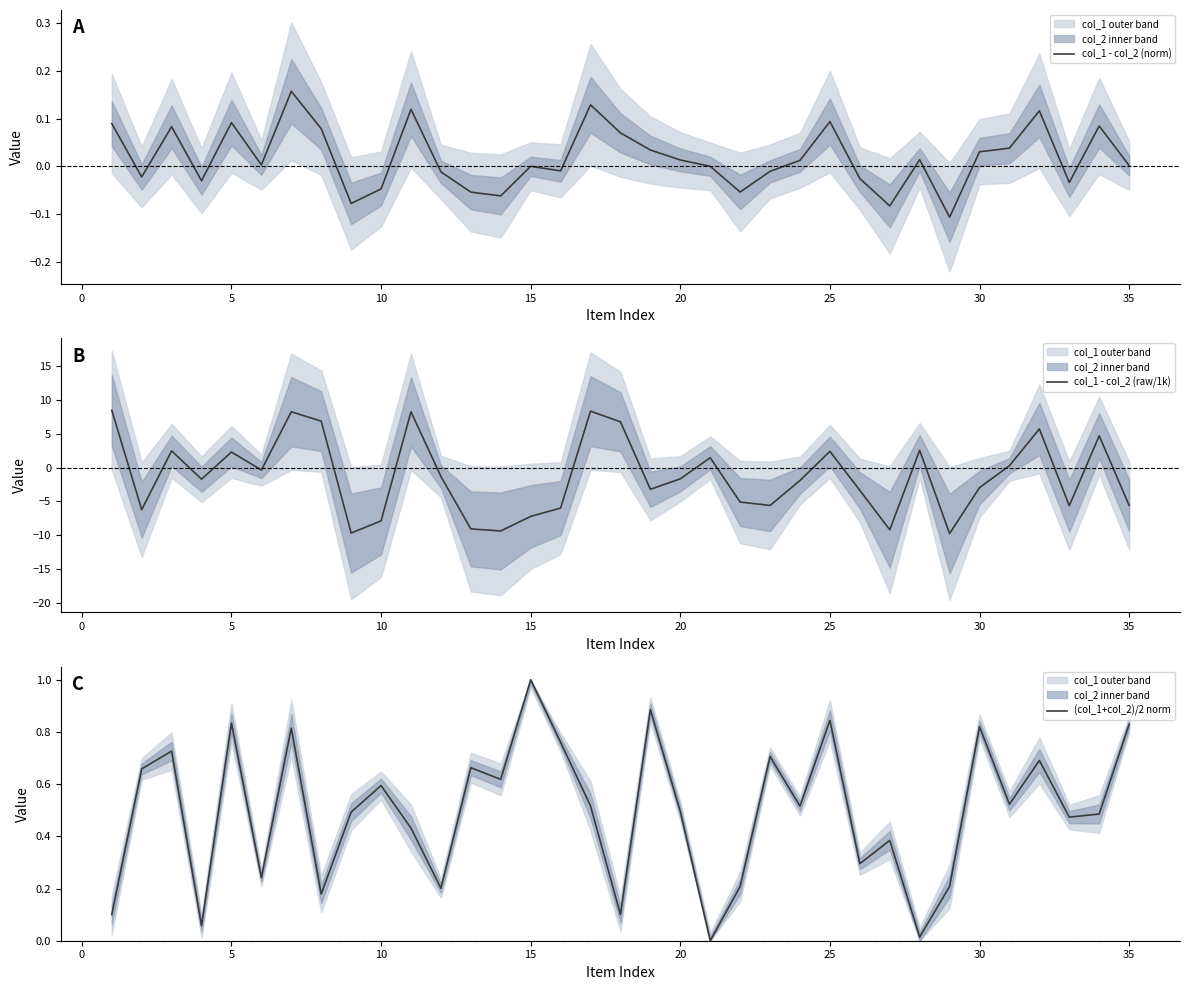

Is it true that col_1 - col_2 (raw/1k) equals -3.3 at 35?

False